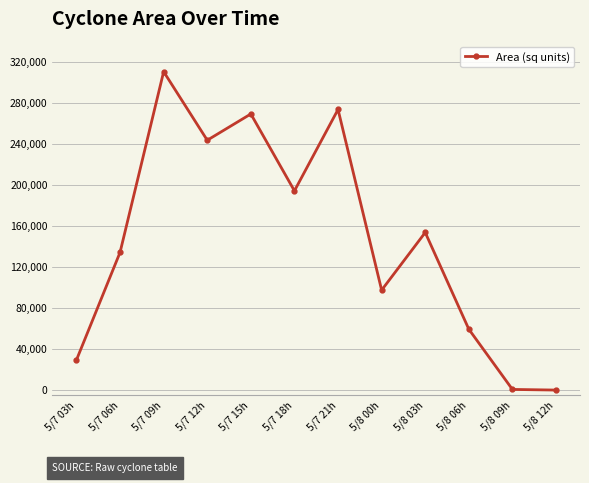

What is the difference between the second highest and minimum values?

273750